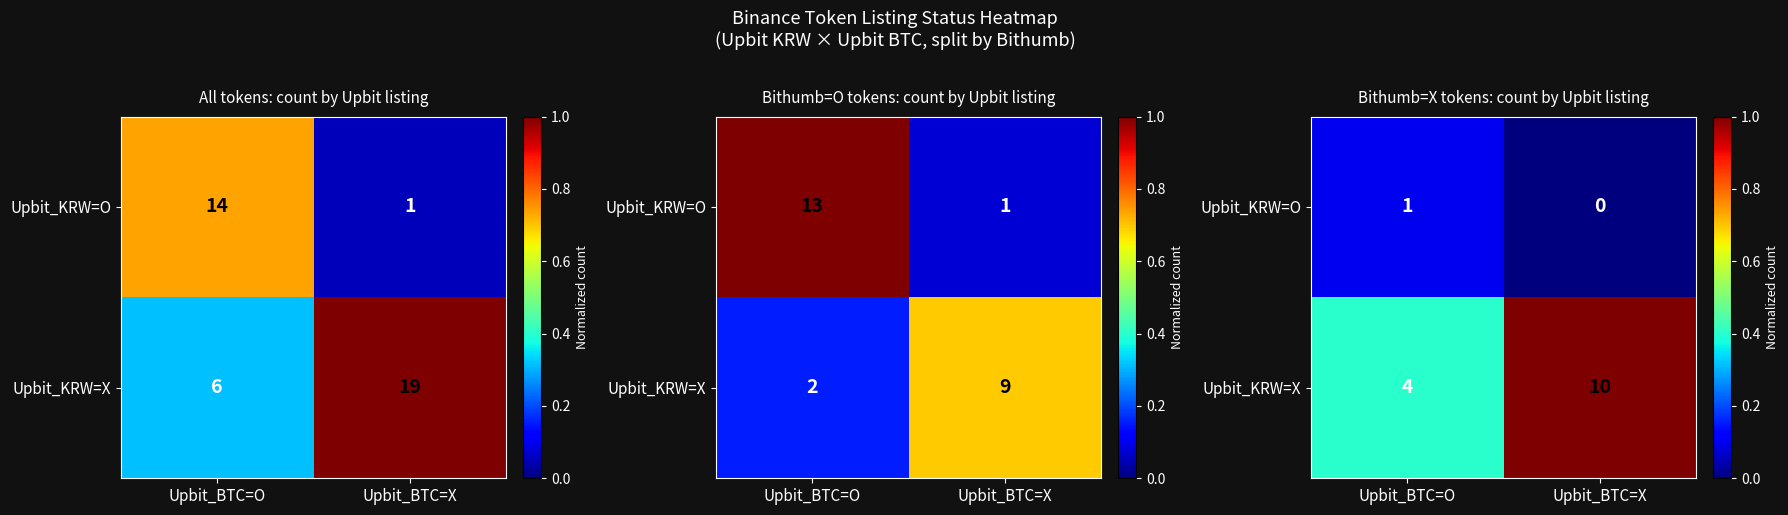

At Upbit_BTC=X, list the series in order from smallest to largest.

Upbit_KRW=O, Upbit_KRW=X